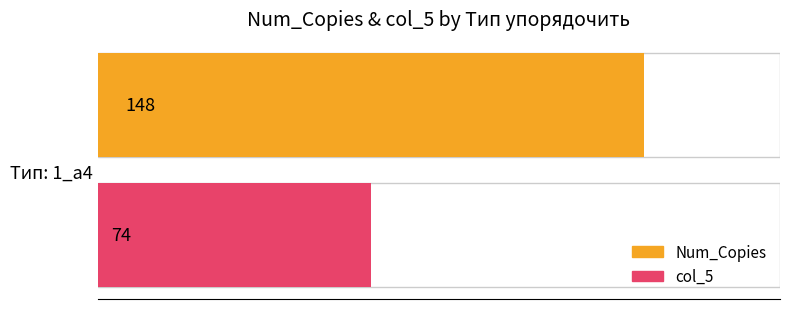

Rank the series by their average value, from highest to lowest.

Num_Copies, col_5